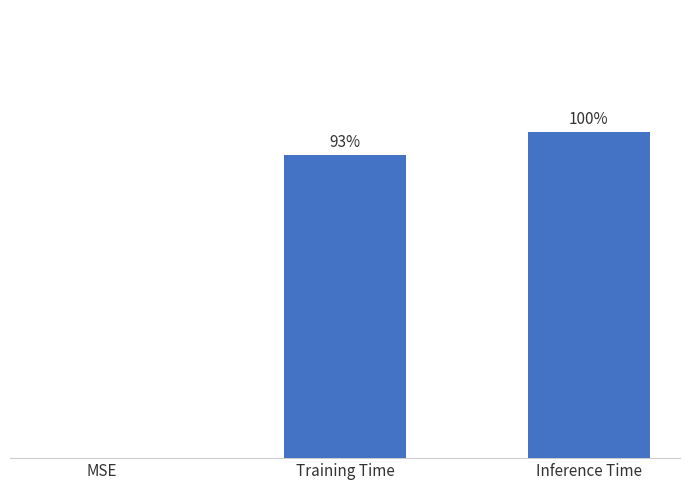

How many bars are there in total?

3